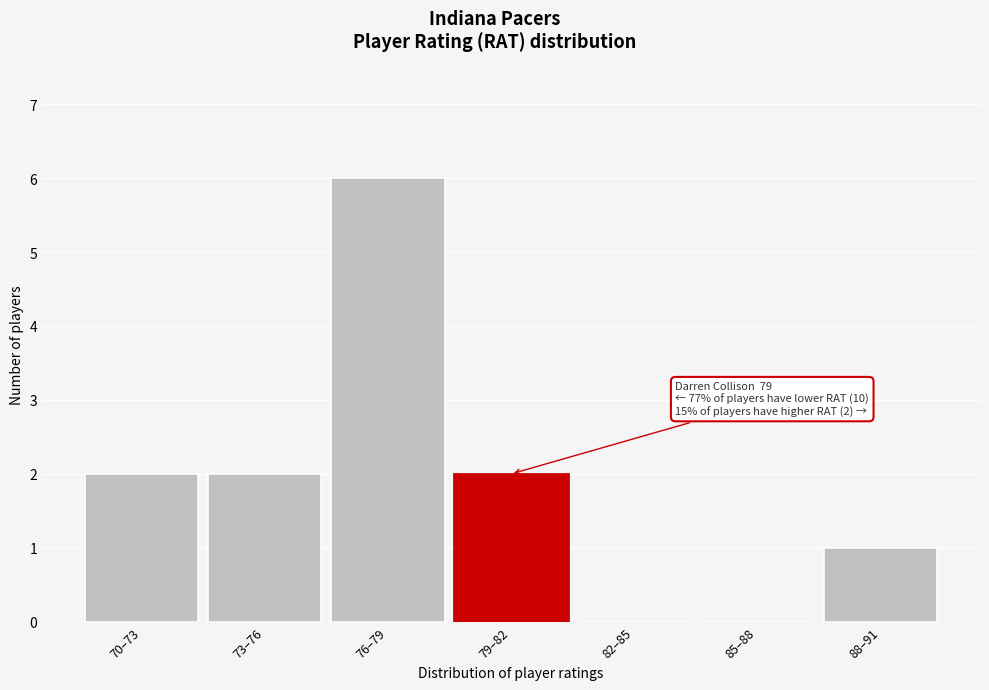

Reading left to right, what are all the values shown in this chart?

70–73=2	73–76=2	76–79=6	79–82=2	82–85=0	85–88=0	88–91=1